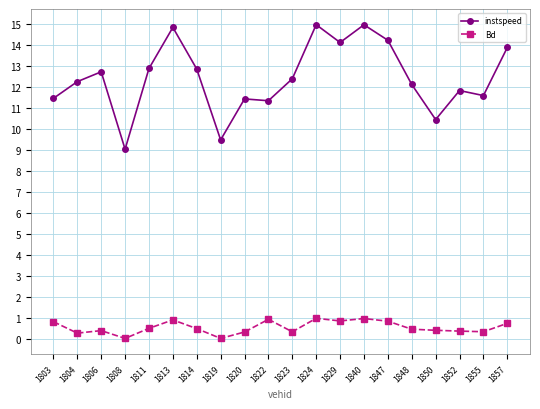

True or false: Bd has a value of 1.5 at 1813.

False